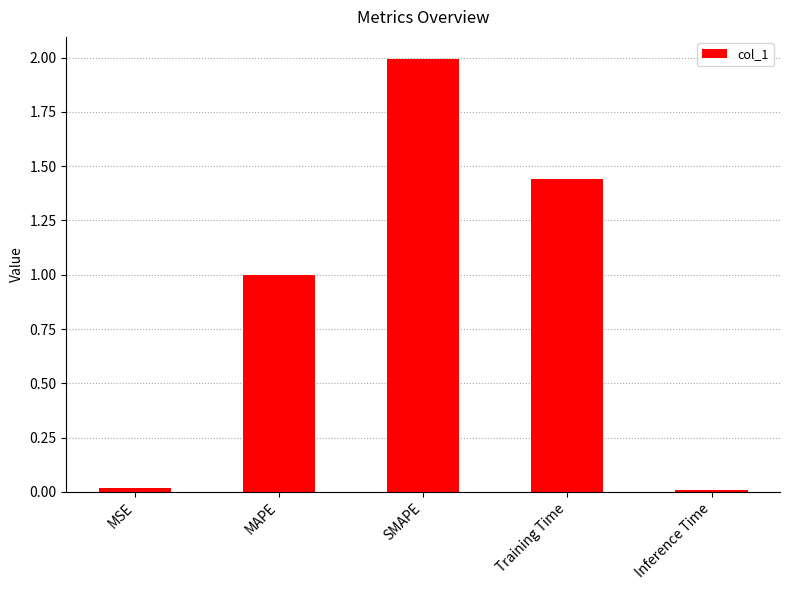

What is the greatest value displayed?

2.0